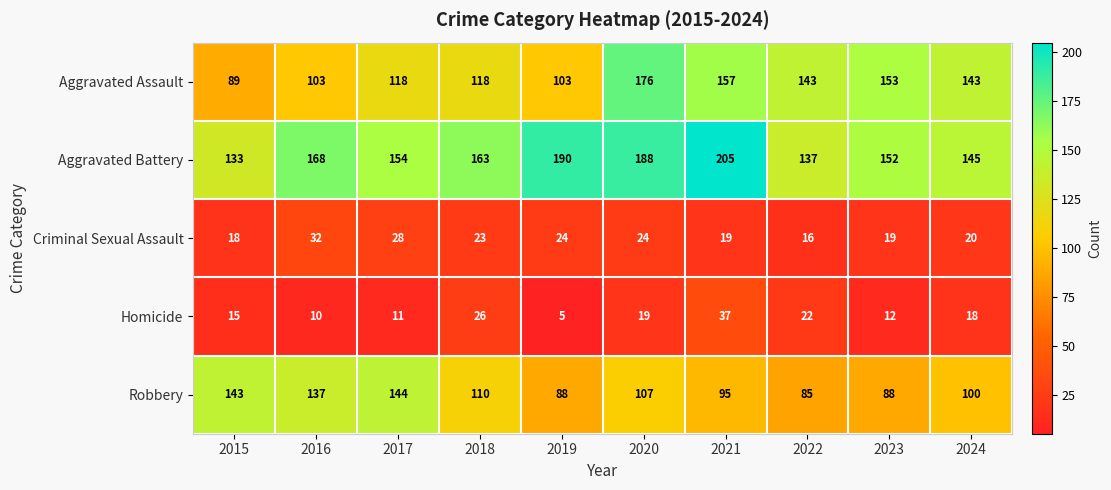

Is it true that Aggravated Assault equals 211 at 2023?

False